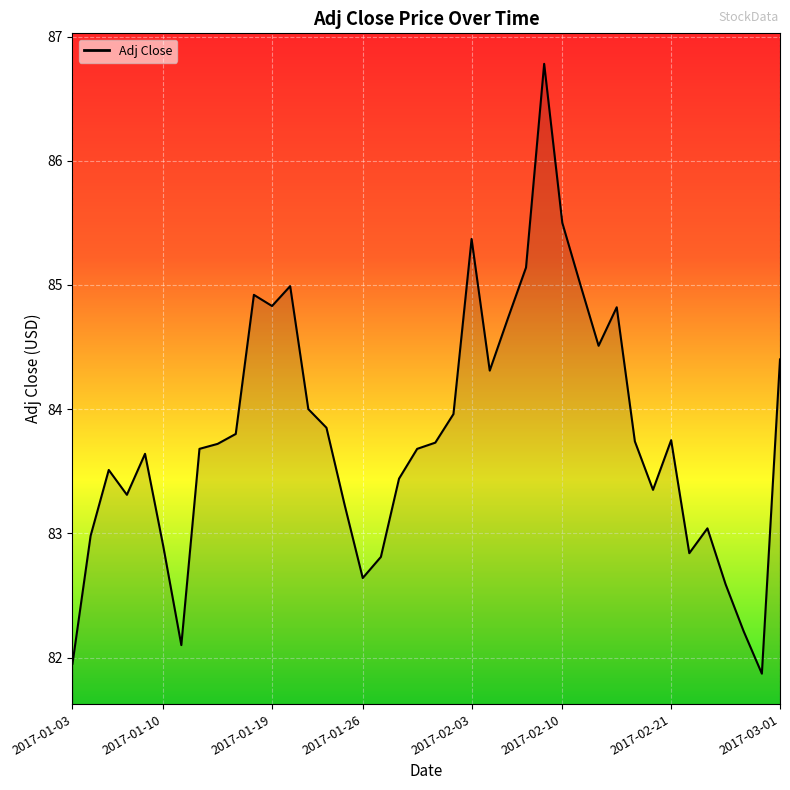

What is the minimum value shown in the chart?

81.9